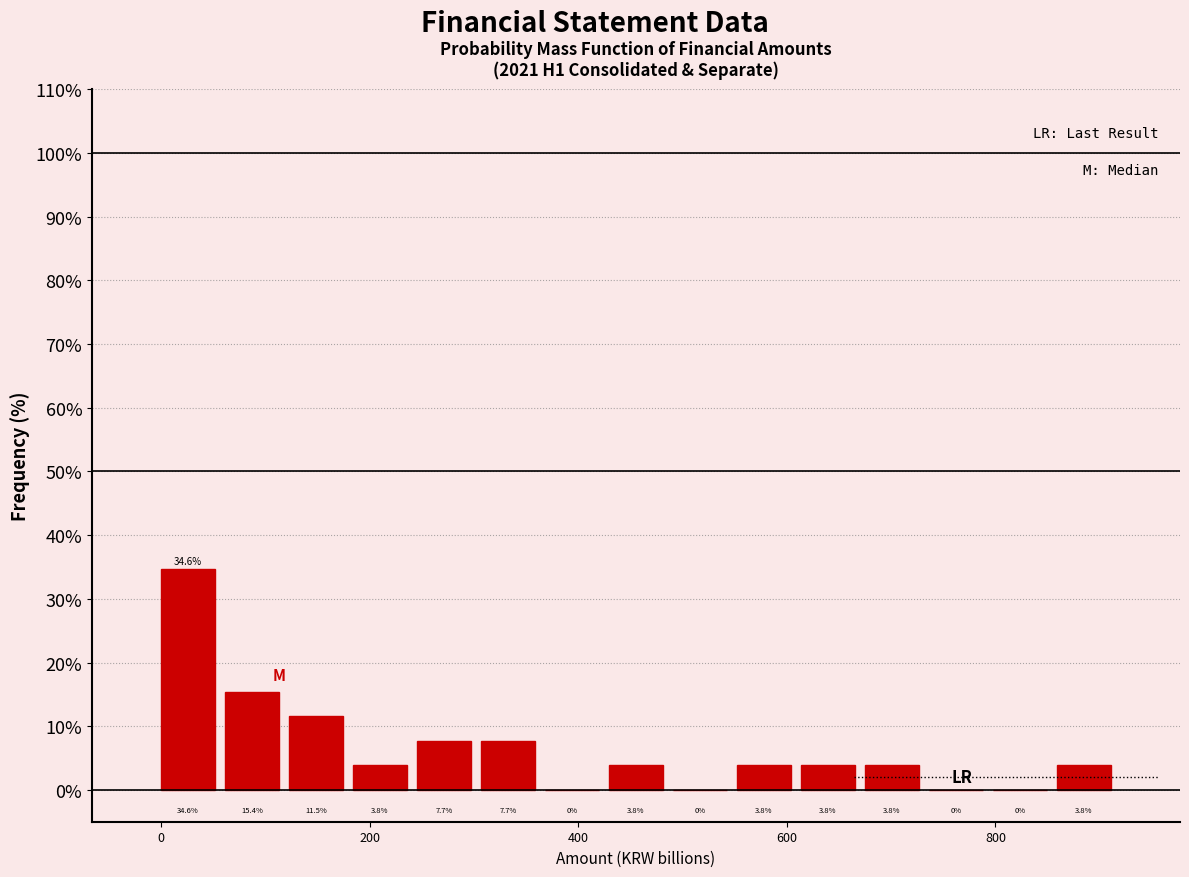

Read against the x-axis, roughly where is the centre of the tallest bar?

20